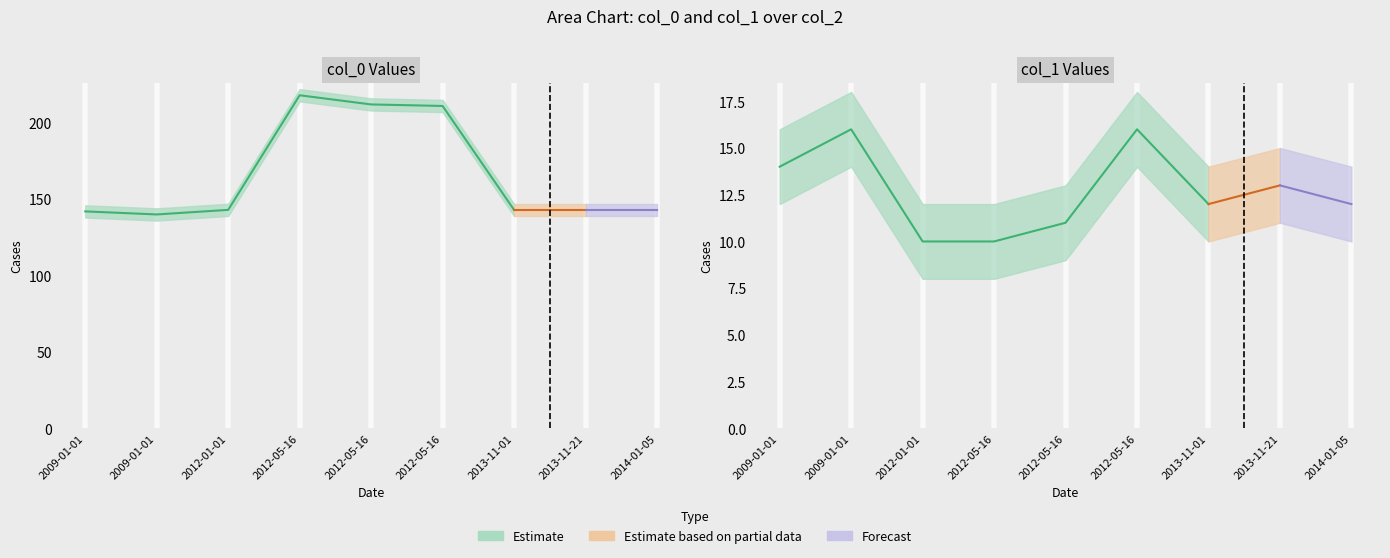

What is the difference between the second highest and minimum values in the col_0 series?

72